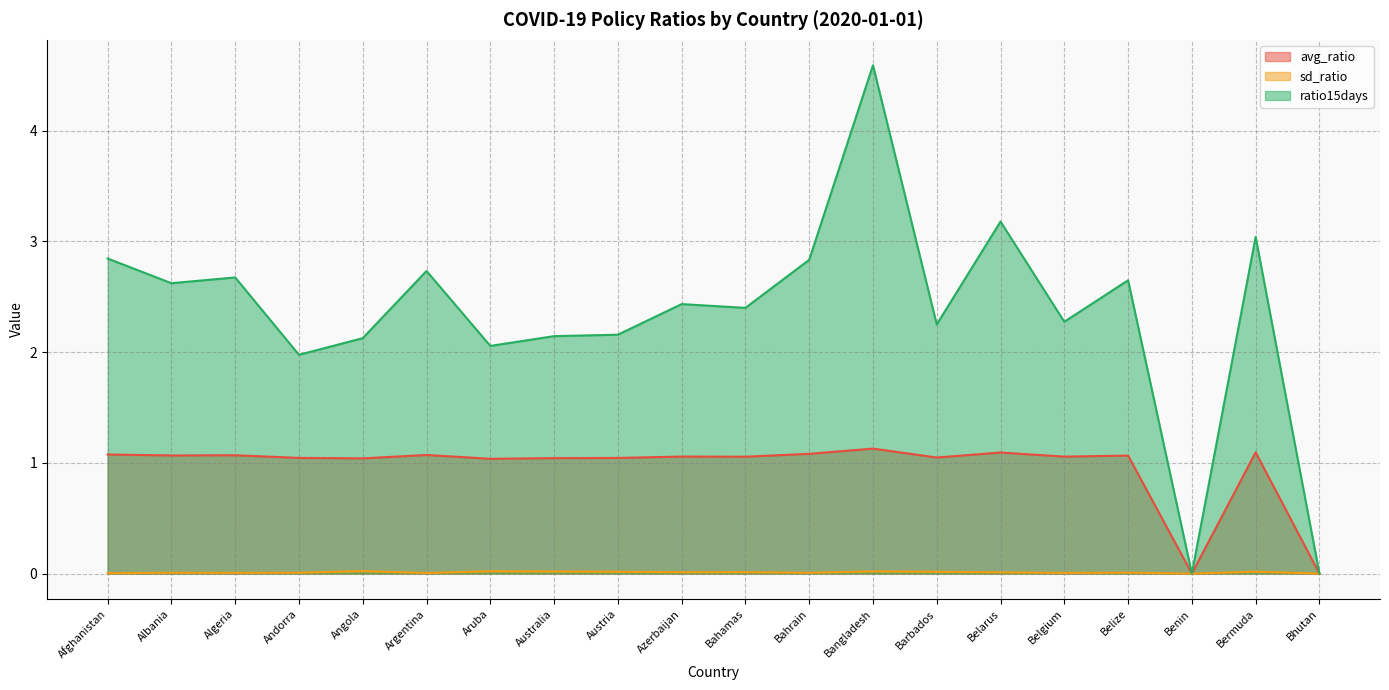

What is the total value across all series at Bangladesh?

5.7